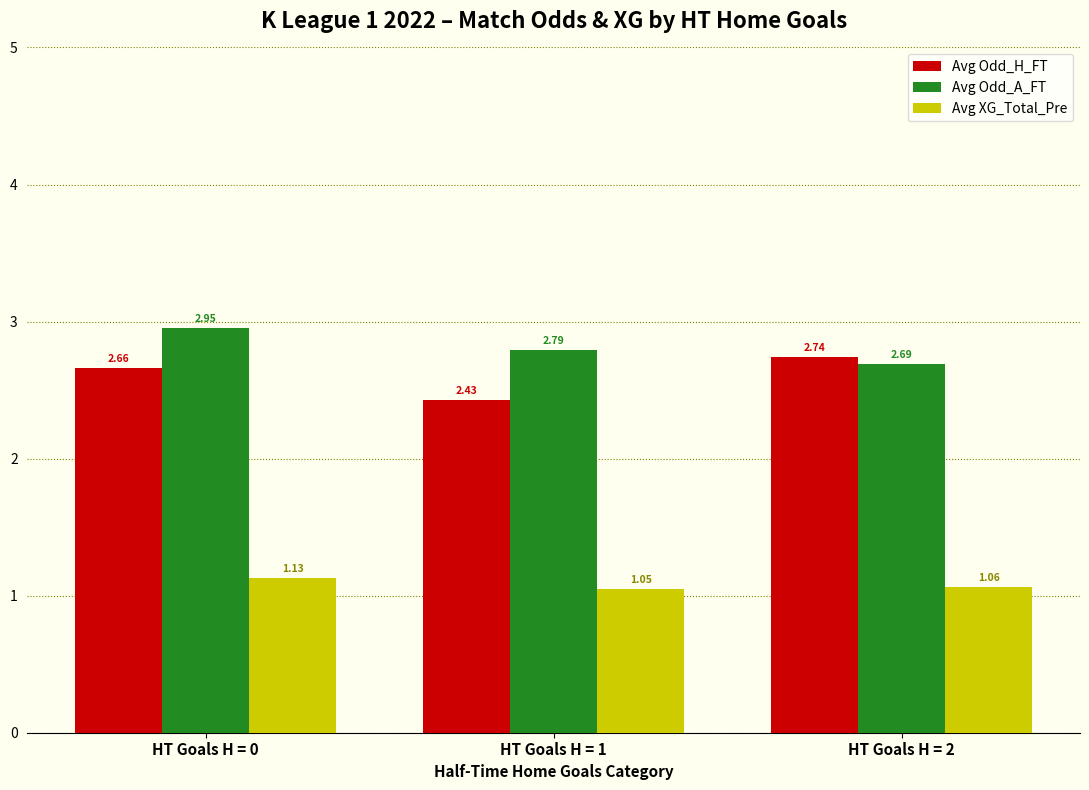

Between HT Goals H = 1 and HT Goals H = 2, which series saw the biggest shift?

Avg Odd_H_FT